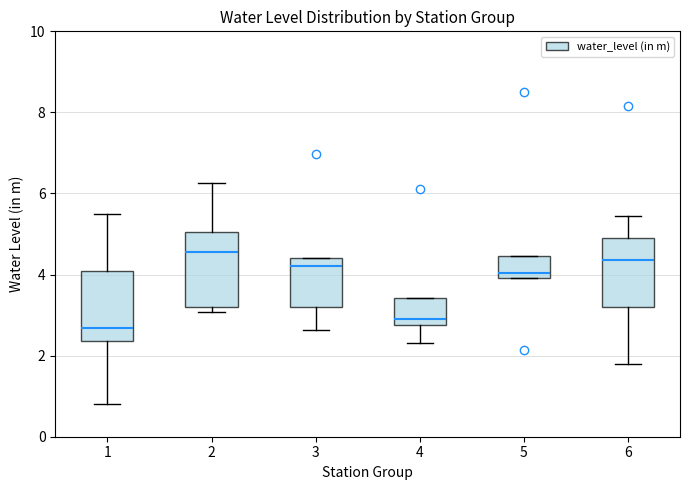

Reading left to right, transcribe this box plot: for each box, give where its median line is, the range the box spans, and where its two whiskers end, as read against the y-axis. The values are not printed on the chart, so give them approximately, as read against the axis.

1: median 2.6, box 2.4 to 4.2, whiskers 0.8 to 5.4
2: median 4.6, box 3.2 to 5.0, whiskers 3.0 to 6.2
3: median 4.2, box 3.2 to 4.4, whiskers 2.6 to 4.4
4: median 3.0, box 2.8 to 3.4, whiskers 2.4 to 3.4
5: median 4.0 (just above the box's lower edge), box 4.0 to 4.4, whiskers 4.0 to 4.4
6: median 4.4, box 3.2 to 5.0, whiskers 1.8 to 5.4